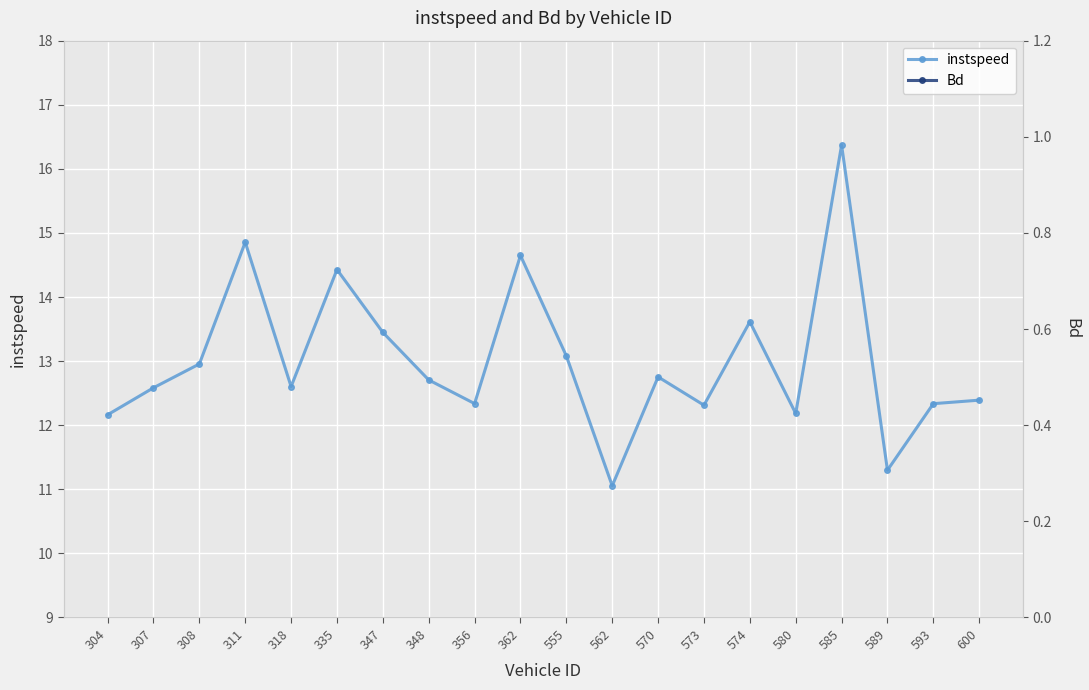

Reading left to right, list all the values displayed in this chart.

instspeed: 12.2	12.6	13.0	14.9	12.6	14.4	13.4	12.7	12.3	14.6	13.1	11.1	12.8	12.3	13.6	12.2	16.4	11.3	12.3	12.4
Bd: 0.3	0.4	0.8	1.0	0.4	0.9	0.7	0.9	0.7	0.9	0.7	0.8	0.5	0.9	0.8	0.3	1.0	0.3	0.4	0.5